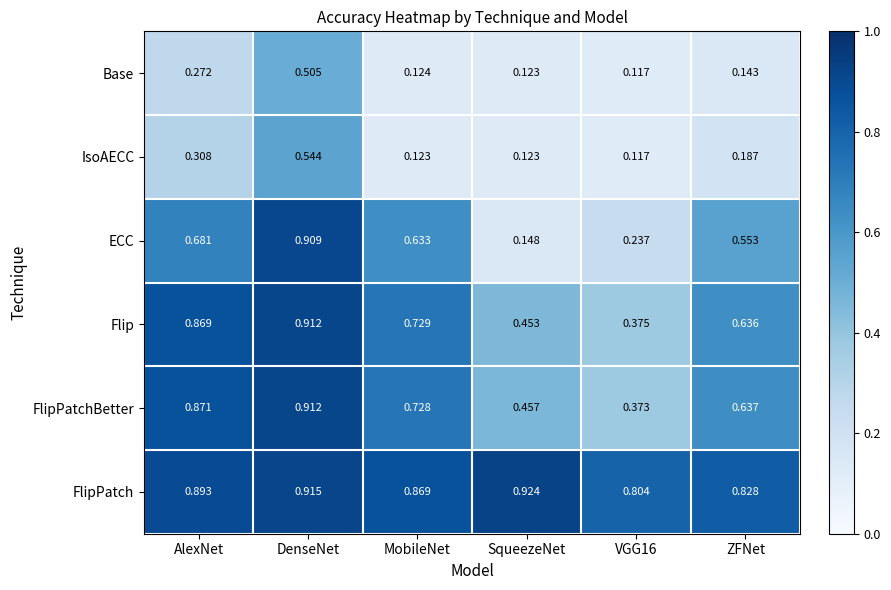

Which series has the largest range (max minus min)?

ECC